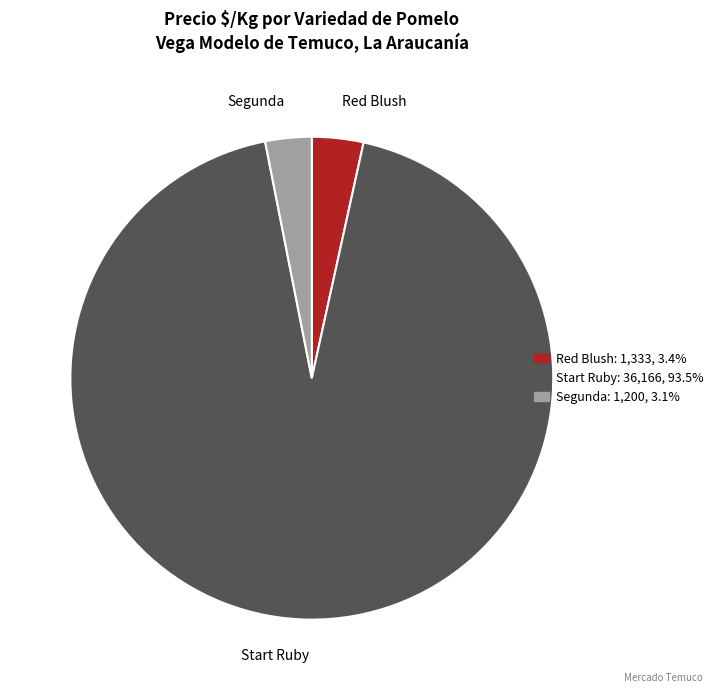

Does any single category account for the majority?

Yes